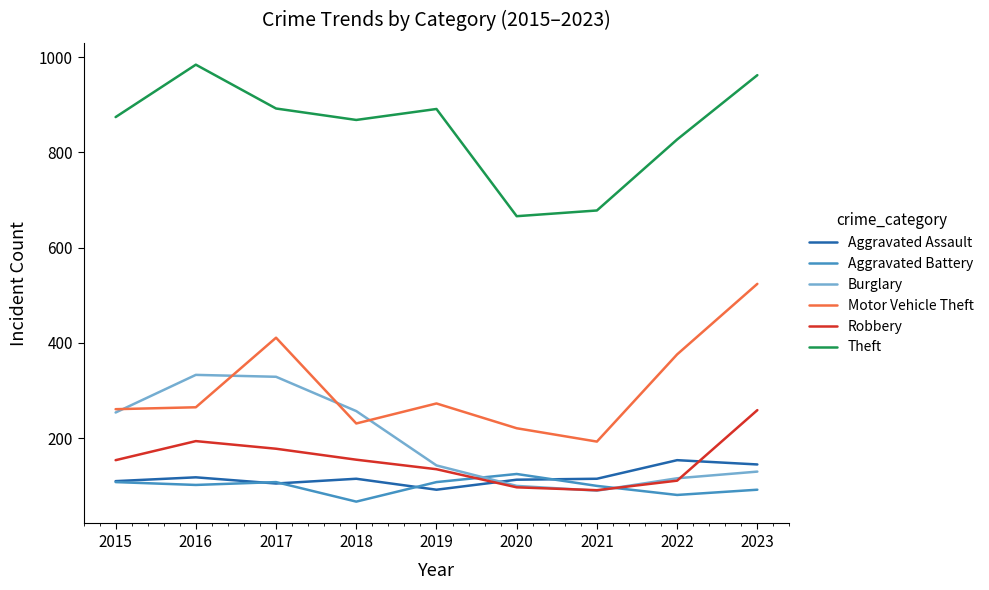

True or false: Motor Vehicle Theft and Robbery intersect in this chart.

False